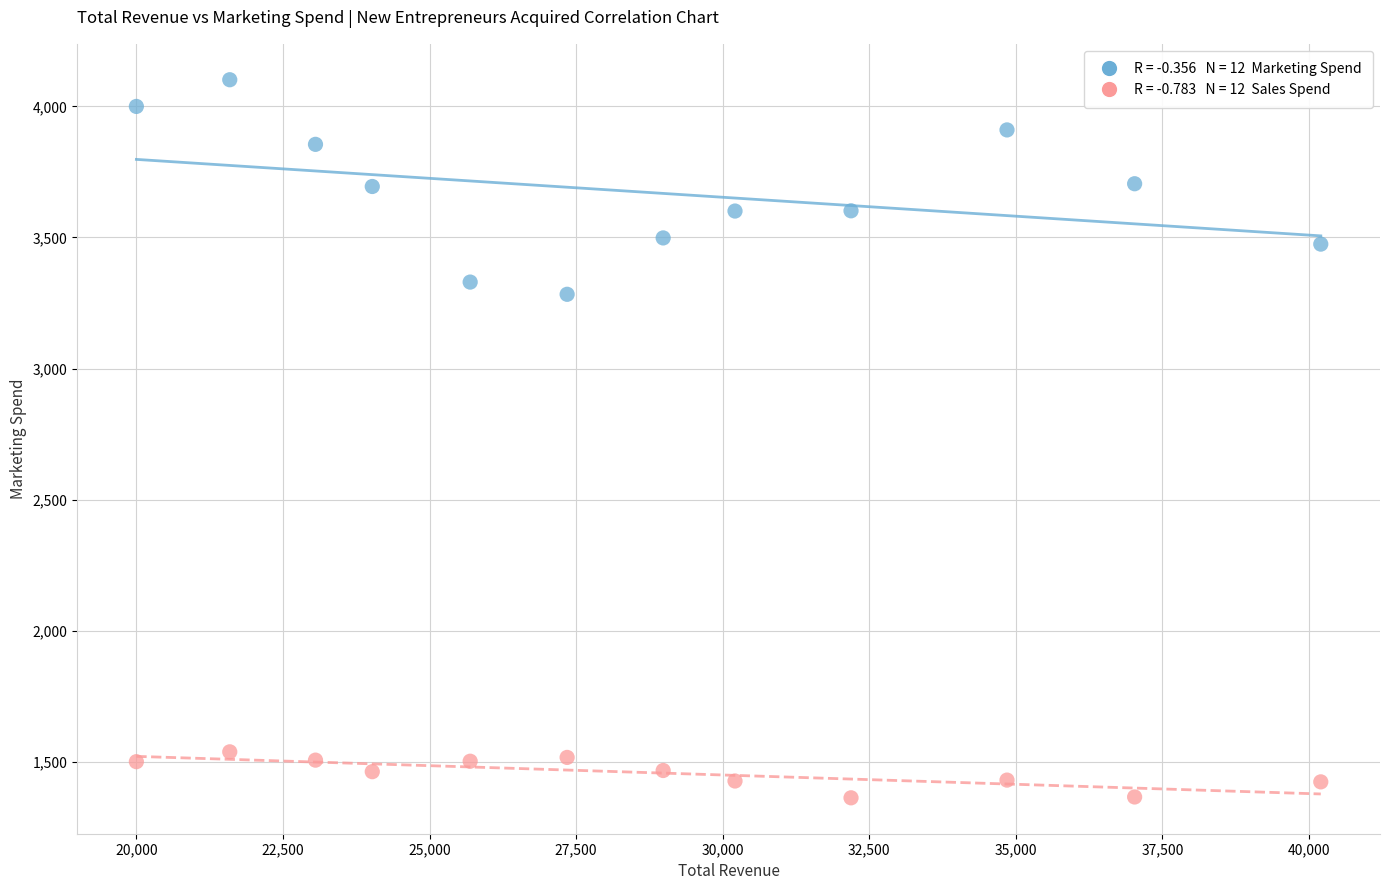

Across all data points, what is the range of X values (max minus min)?

20199.4